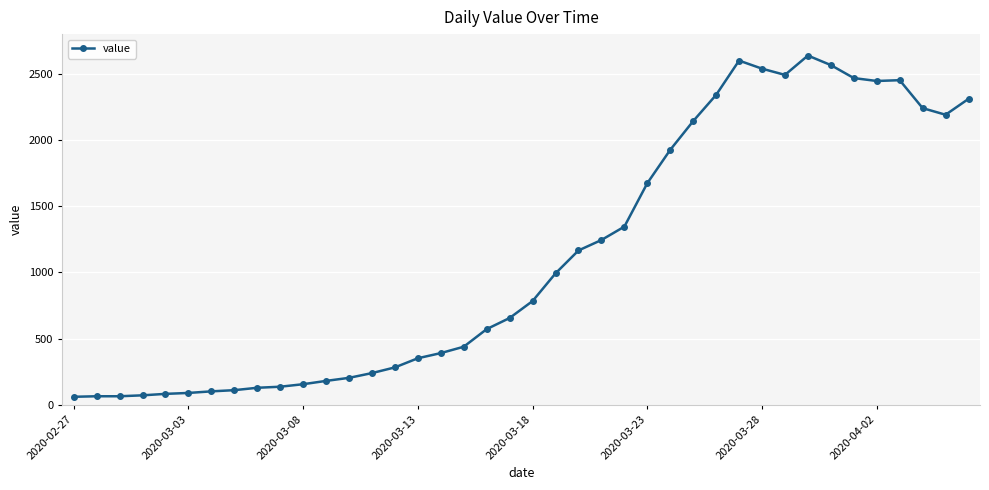

What is the value of the 13th point from the left?

204